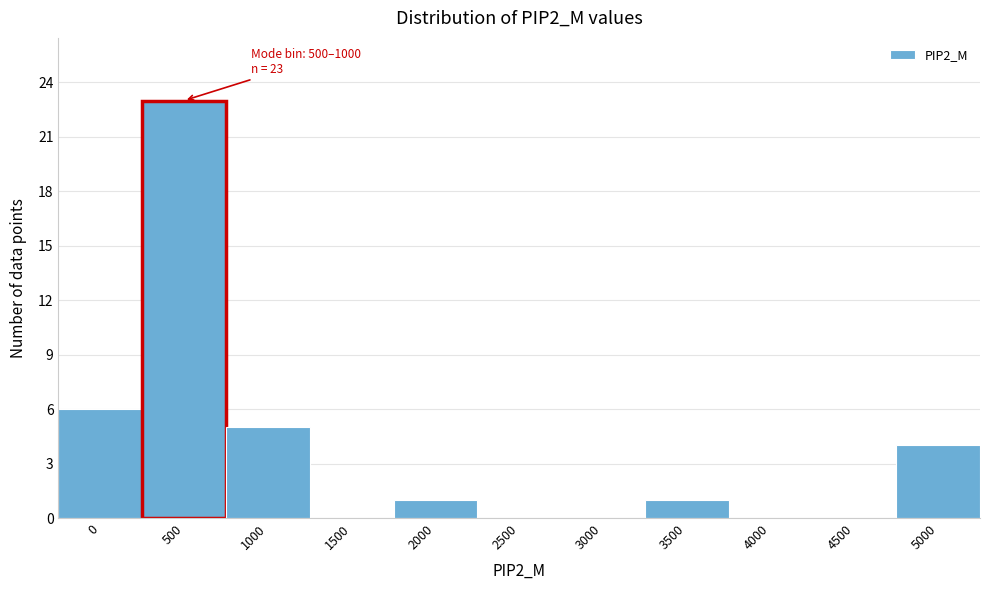

Reading left to right, extract all data points from this chart.

0=6	500=23	1000=5	1500=0	2000=1	2500=0	3000=0	3500=1	4000=0	4500=0	5000=4